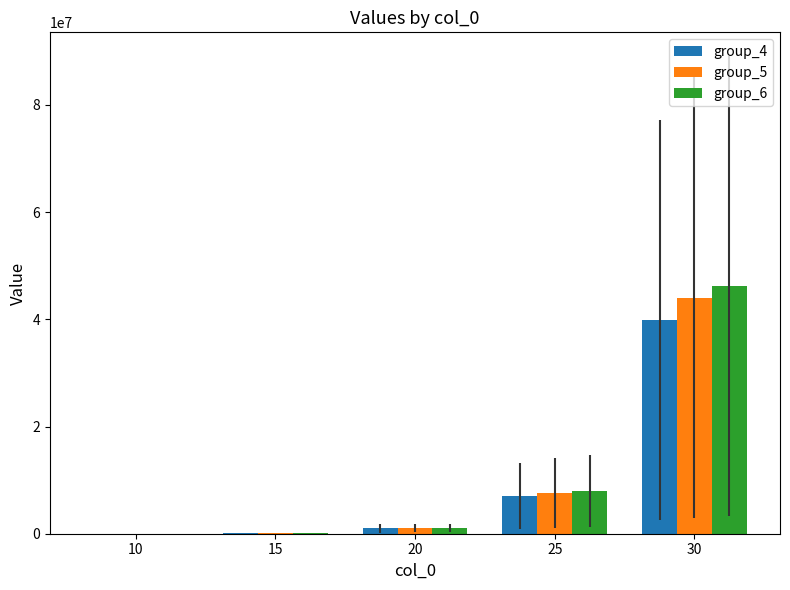

Where is group_6 nearest to the value 23116934?

25